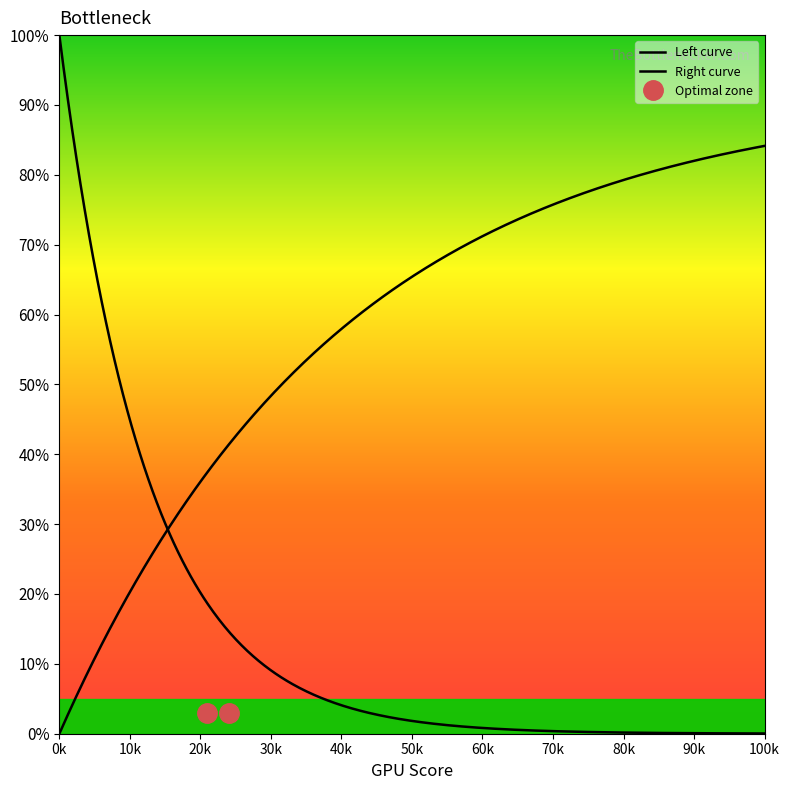

Does the chart have visible grid lines?

No